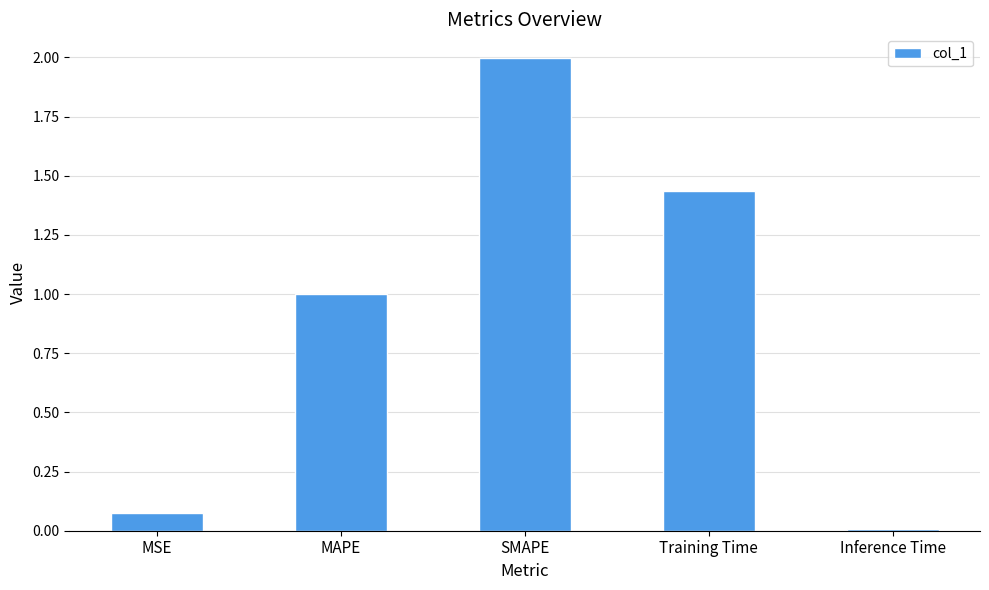

Which category has the highest value across all series?

SMAPE